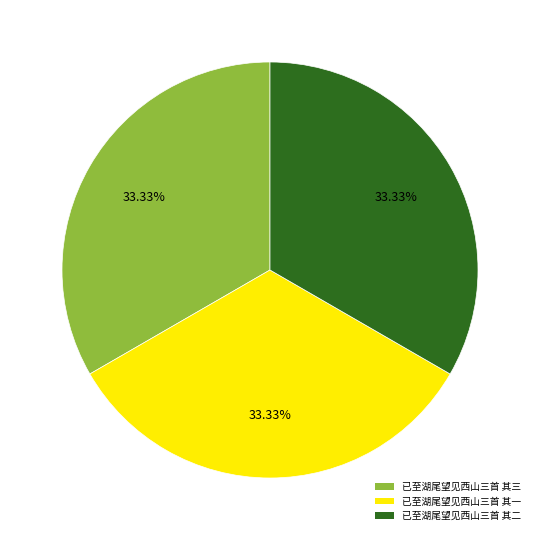

How much of the chart is everything except 已至湖尾望见西山三首 其一?

66.7%